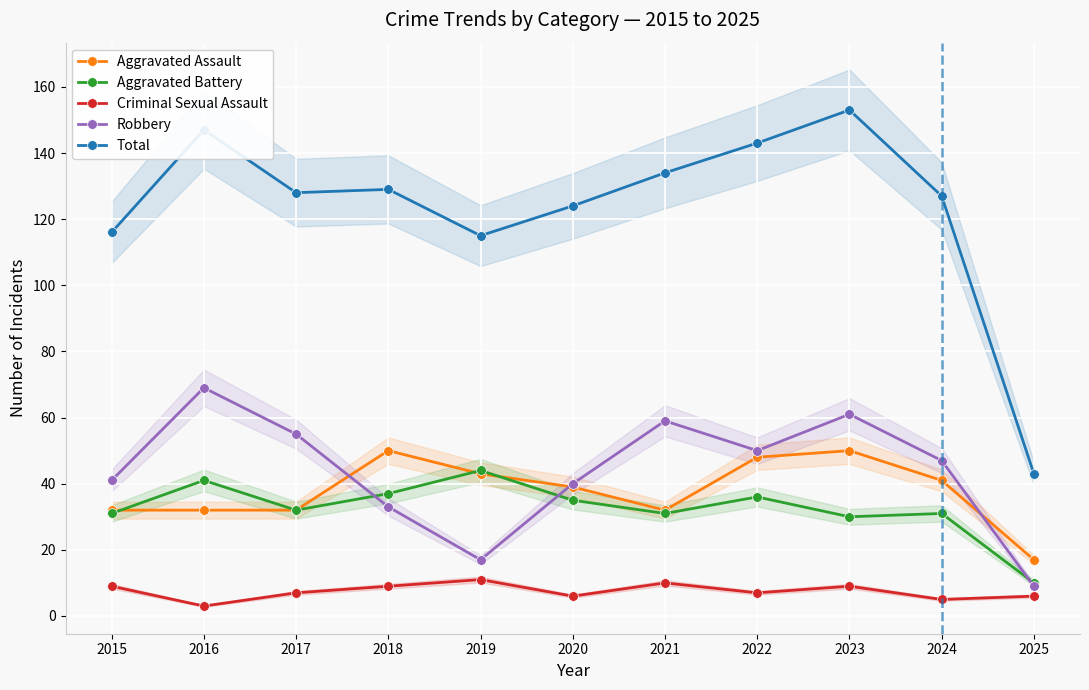

Count the number of data series in this chart.

5